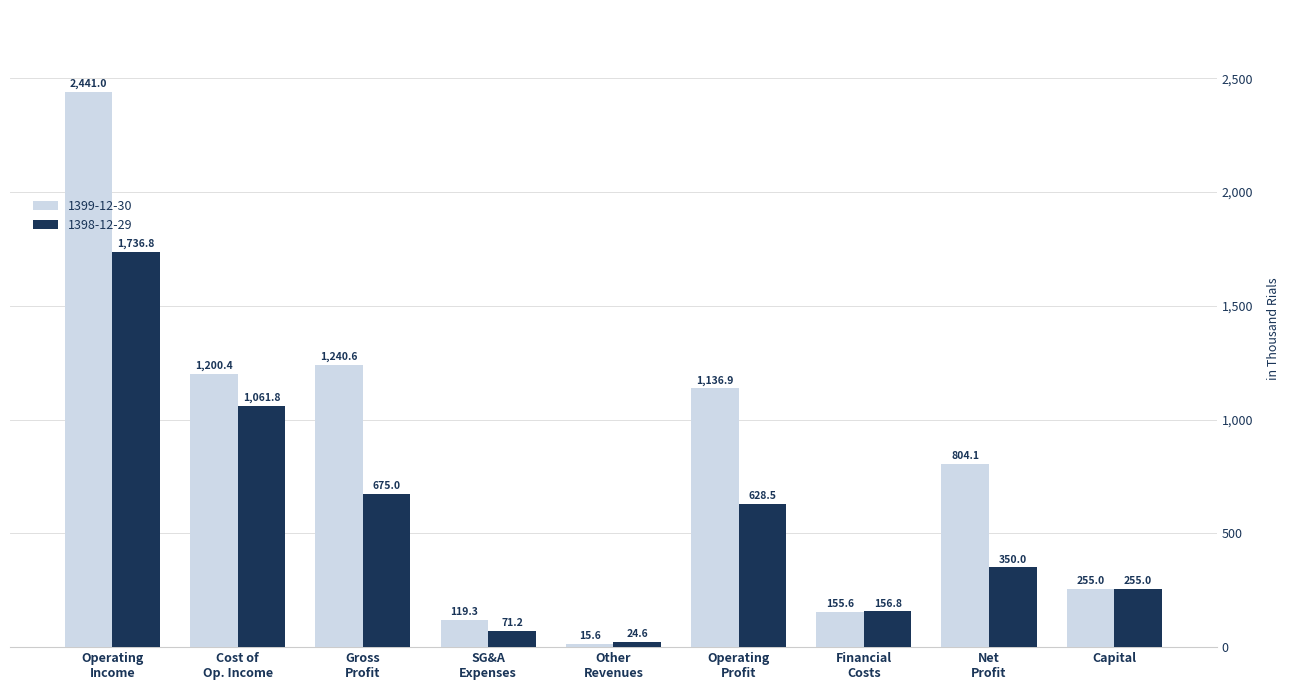

At which label does 1398-12-29 reach its peak?

Operating Income